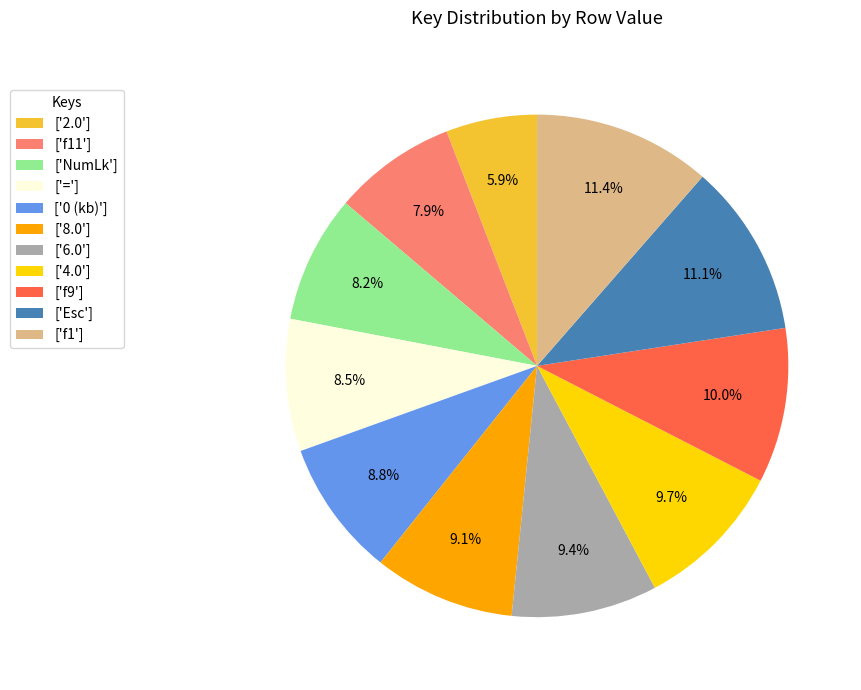

How many segments does this pie chart have?

11